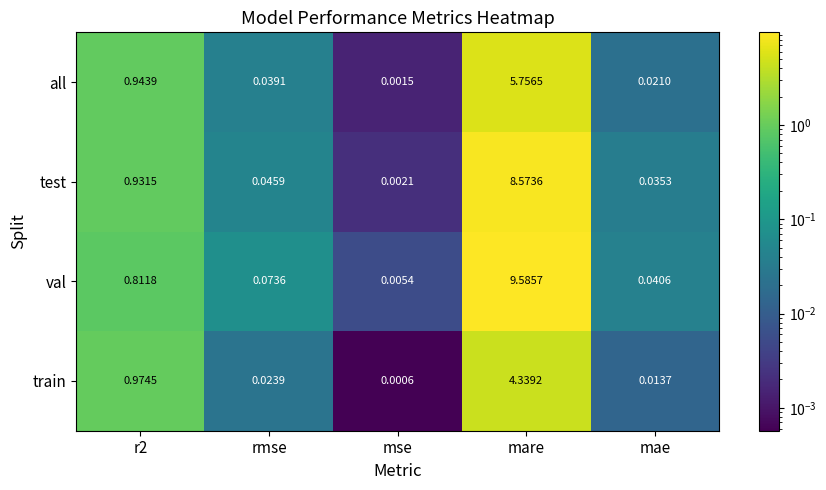

Which series has the largest total across all categories?

val